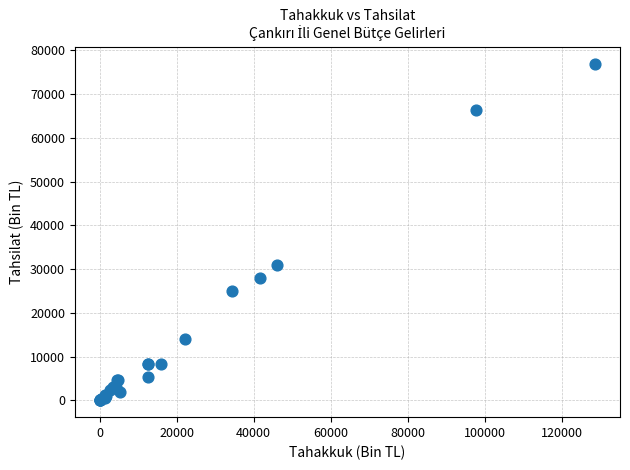

What Y value in the scatter plot is closest to 38477?

31027